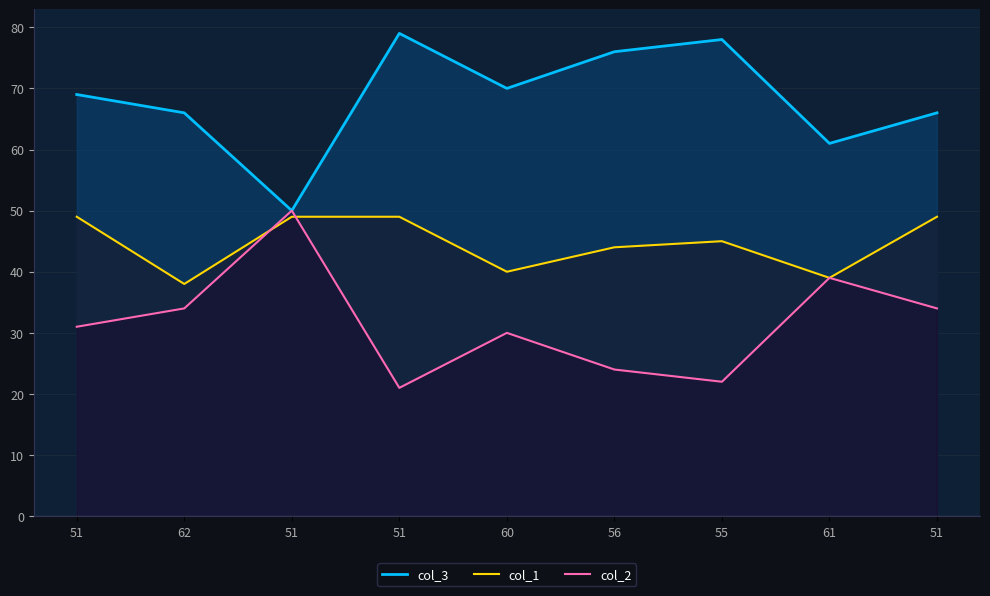

How many interior local valleys does the col_3 series have?

3